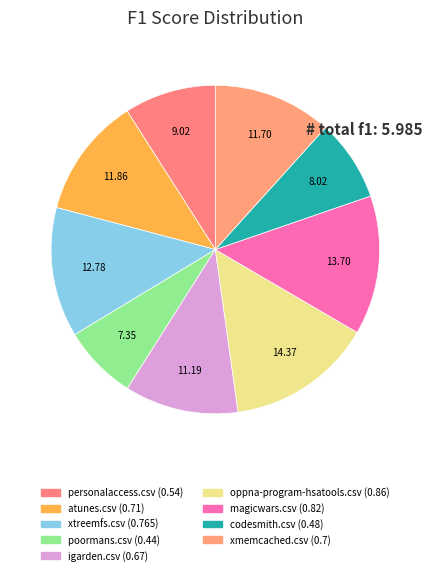

Rank the categories by value from lowest to highest.

poormans.csv, codesmith.csv, personalaccess.csv, igarden.csv, xmemcached.csv, atunes.csv, xtreemfs.csv, magicwars.csv, oppna-program-hsatools.csv